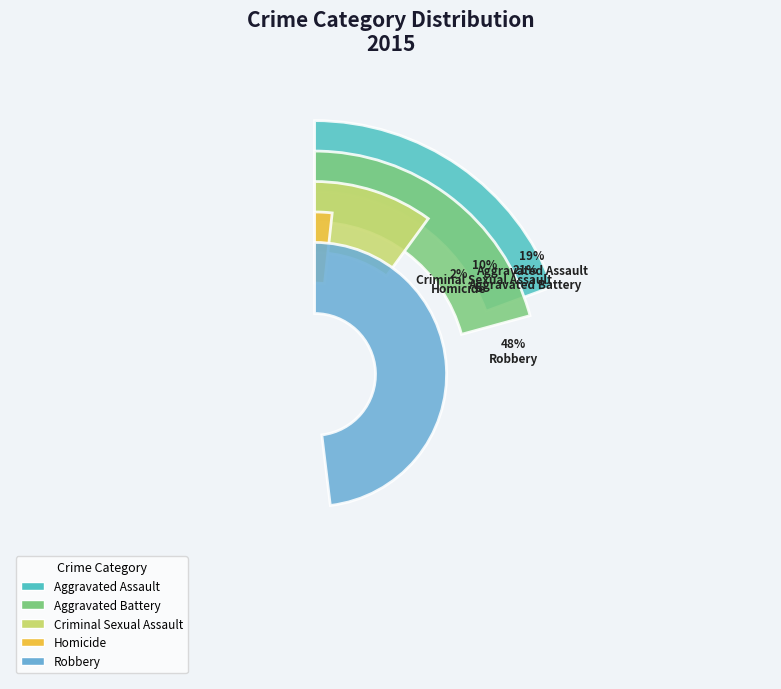

Is the sum of Criminal Sexual Assault and Homicide greater than half?

No